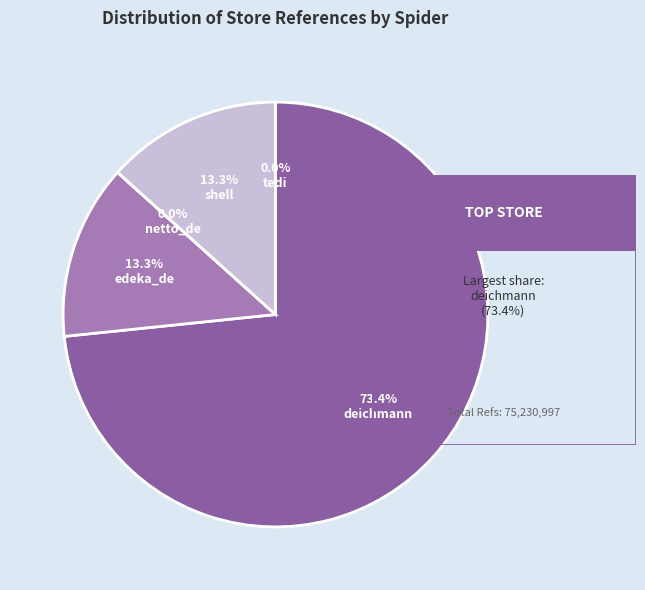

To the nearest percent, what is the difference between the largest and smallest slice percentages?

73%